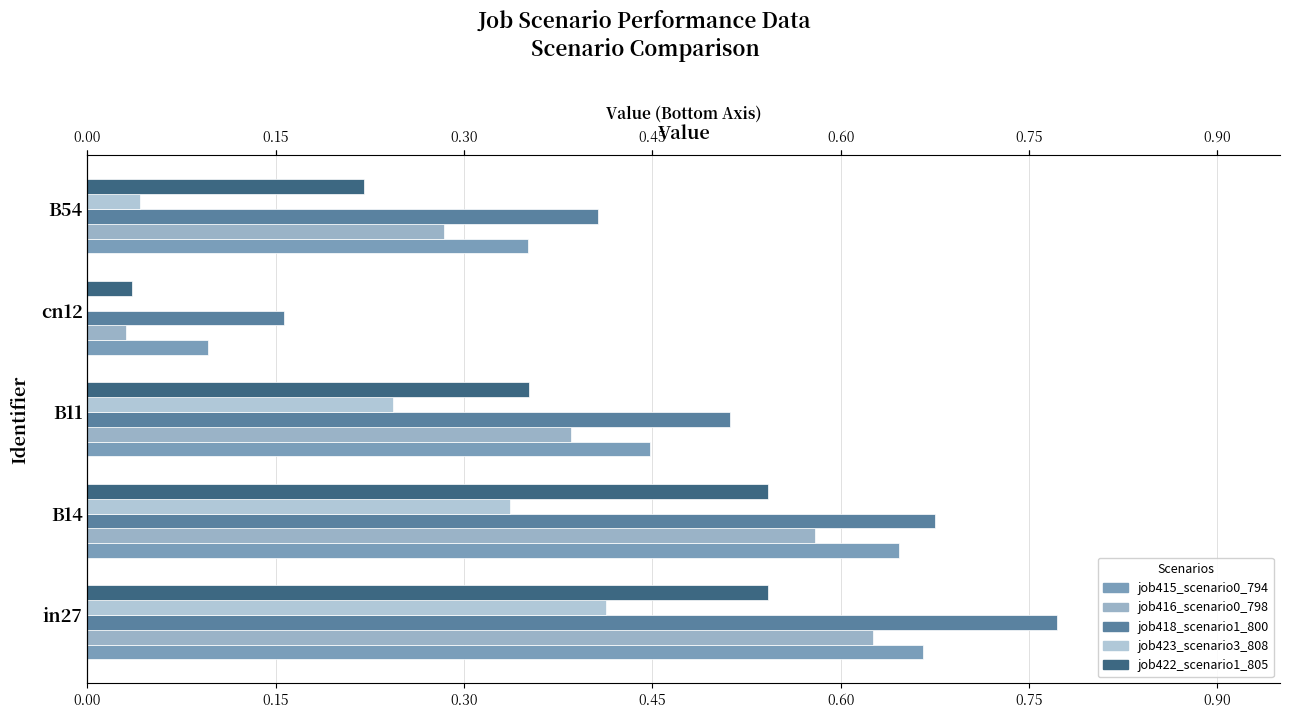

What is the value of the job415_scenario0_794 bar at the 3rd from the left?

0.4